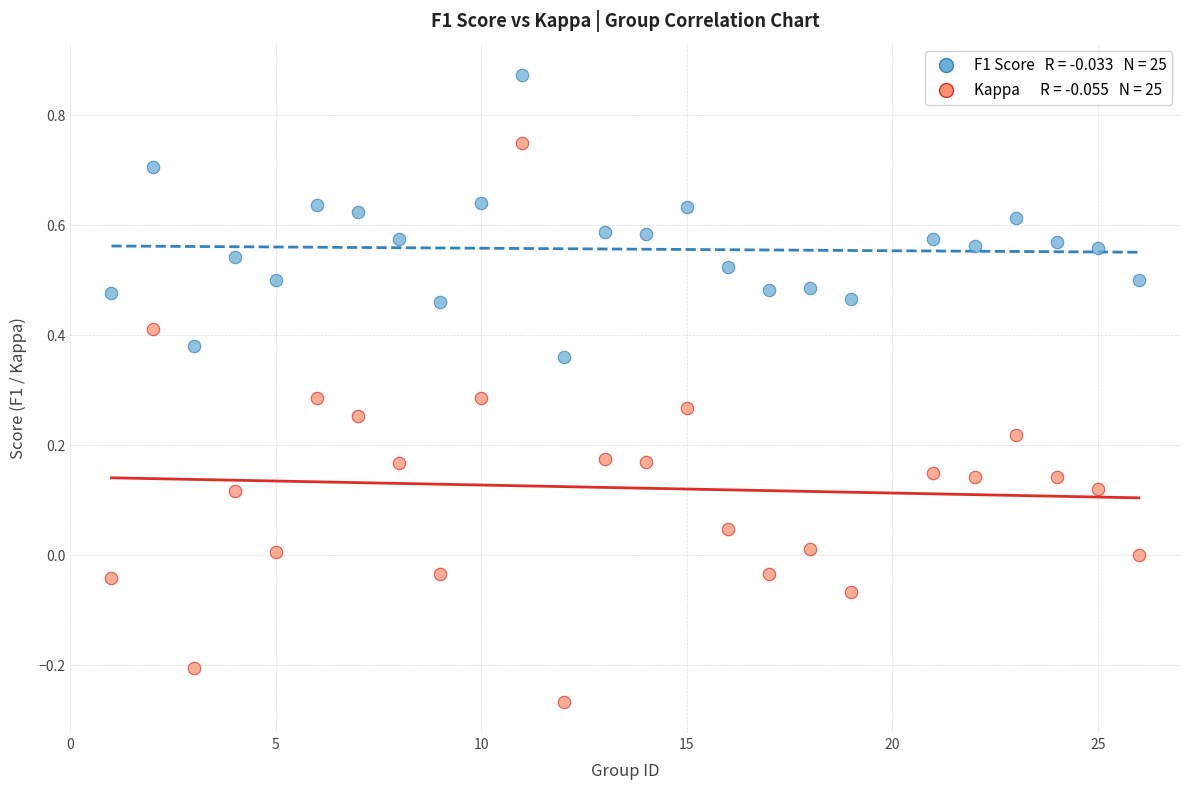

Across all data points, what is the range of Y values (max minus min)?

1.1